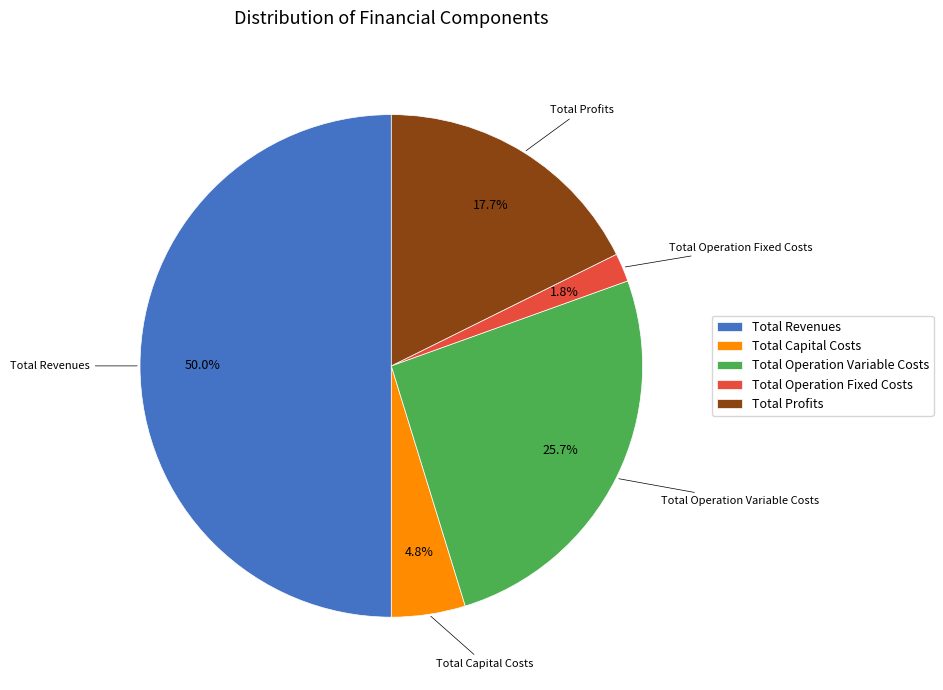

To the nearest percent, what is the difference between the Total Capital Costs and Total Revenues slice percentages?

45%